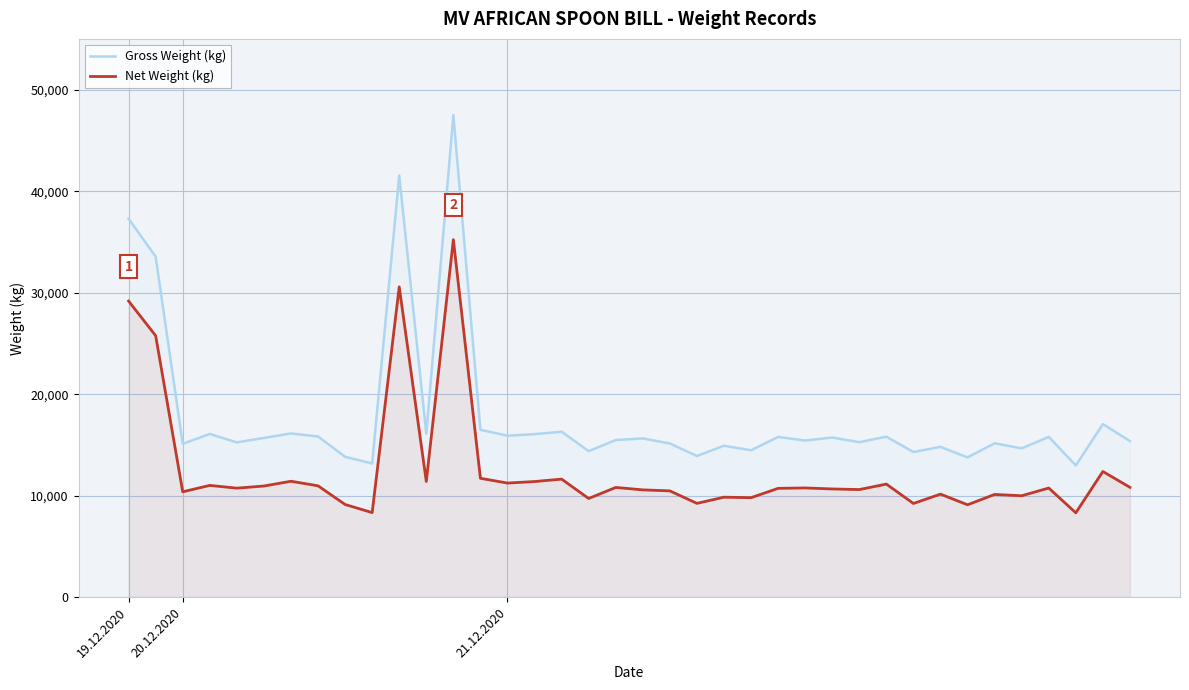

The value of Net Weight (kg) at 16 is 11630. True or false?

True